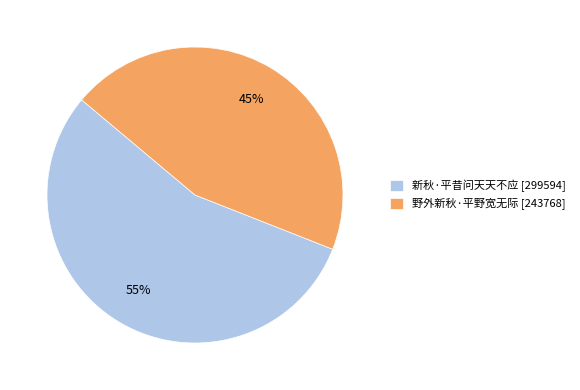

To the nearest percent, what is the difference between the largest and smallest slice percentages?

10%